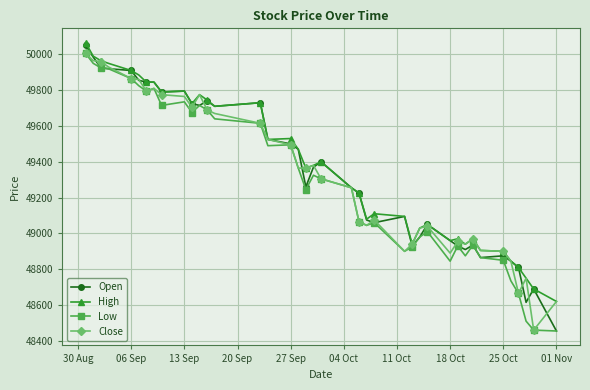

What is the lowest value of the Low series?

48455